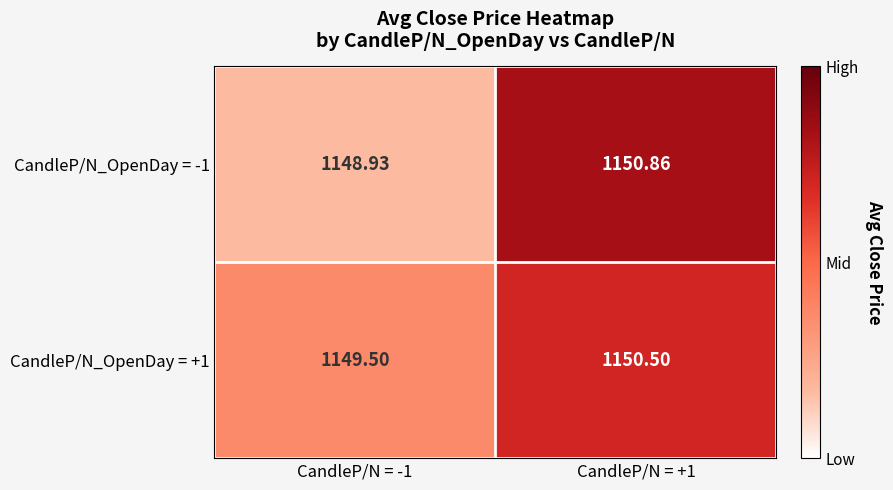

Rank the series at CandleP/N = +1 from highest to lowest value.

CandleP/N_OpenDay = -1, CandleP/N_OpenDay = +1